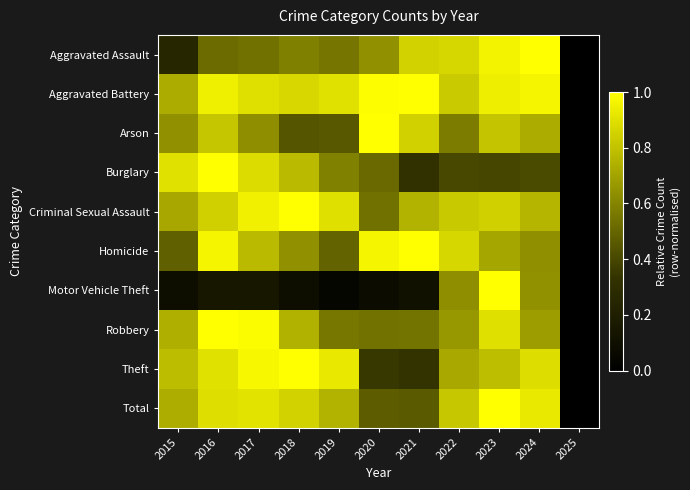

Reading left to right, what are all the values shown in this chart?

Aggravated Assault: 2015=0.2	2016=0.5	2017=0.5	2018=0.6	2019=0.5	2020=0.6	2021=0.9	2022=0.9	2023=1.0	2024=1.0	2025=0.0
Aggravated Battery: 2015=0.7	2016=0.9	2017=0.9	2018=0.9	2019=0.9	2020=1.0	2021=1.0	2022=0.8	2023=0.9	2024=1.0	2025=0.0
Arson: 2015=0.6	2016=0.8	2017=0.6	2018=0.4	2019=0.5	2020=1.0	2021=0.9	2022=0.6	2023=0.8	2024=0.7	2025=0.0
Burglary: 2015=0.9	2016=1.0	2017=0.9	2018=0.8	2019=0.6	2020=0.5	2021=0.3	2022=0.4	2023=0.4	2024=0.4	2025=0.0
Criminal Sexual Assault: 2015=0.7	2016=0.8	2017=1.0	2018=1.0	2019=0.9	2020=0.5	2021=0.7	2022=0.8	2023=0.8	2024=0.8	2025=0.0
Homicide: 2015=0.5	2016=1.0	2017=0.8	2018=0.6	2019=0.5	2020=1.0	2021=1.0	2022=0.9	2023=0.7	2024=0.6	2025=0.0
Motor Vehicle Theft: 2015=0.1	2016=0.1	2017=0.2	2018=0.1	2019=0.0	2020=0.1	2021=0.1	2022=0.6	2023=1.0	2024=0.6	2025=0.0
Robbery: 2015=0.7	2016=1.0	2017=1.0	2018=0.7	2019=0.6	2020=0.5	2021=0.5	2022=0.7	2023=0.9	2024=0.7	2025=0.0
Theft: 2015=0.8	2016=0.9	2017=1.0	2018=1.0	2019=0.9	2020=0.4	2021=0.3	2022=0.7	2023=0.8	2024=0.9	2025=0.0
Total: 2015=0.7	2016=0.9	2017=0.9	2018=0.9	2019=0.7	2020=0.5	2021=0.5	2022=0.8	2023=1.0	2024=0.9	2025=0.0